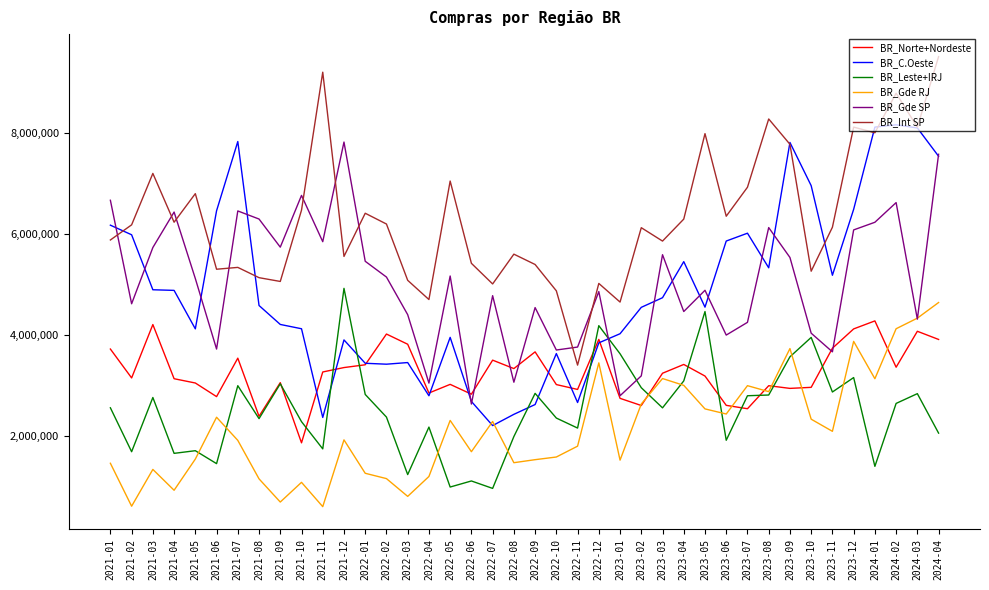

Count the number of data series in this chart.

6